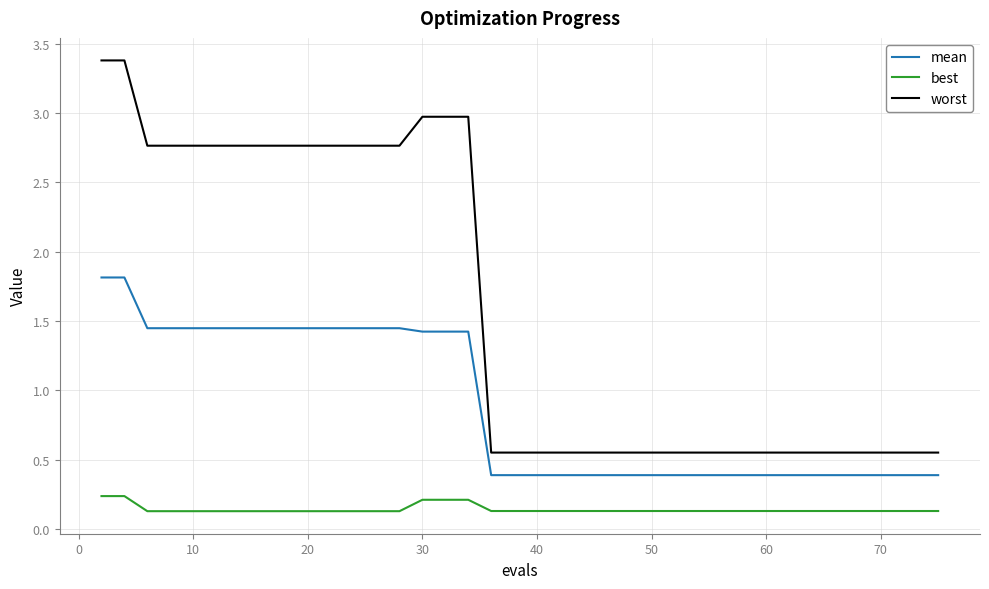

Which series has the widest spread of values?

worst